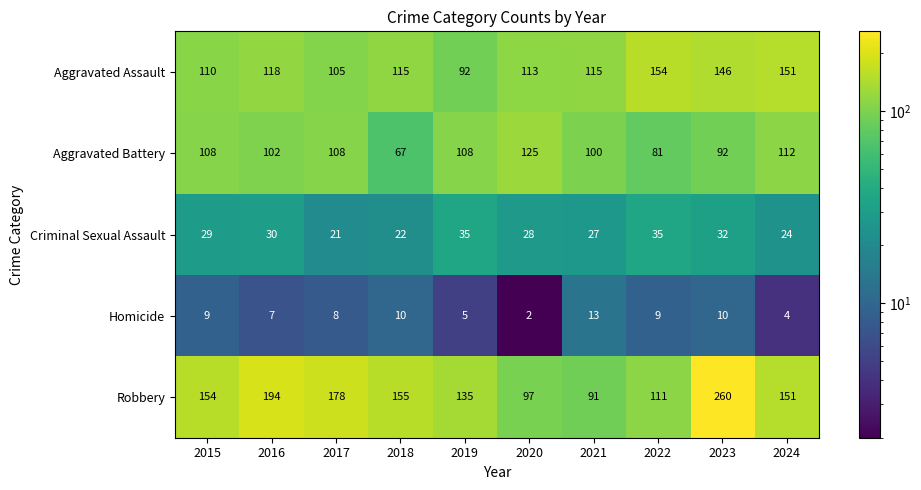

The value of Criminal Sexual Assault at 2018 is 22. True or false?

True